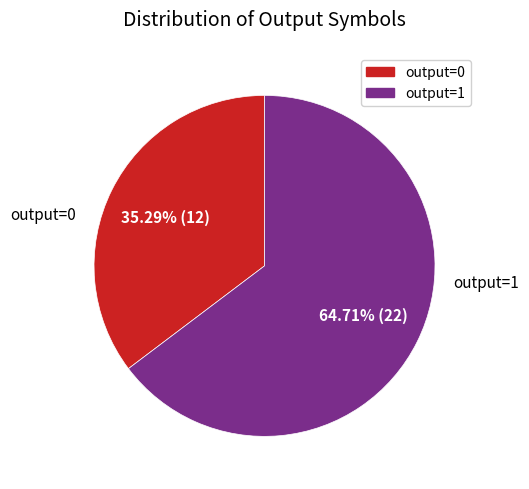

Approximately how many times larger is the value at output=0 compared to output=1?

0.5